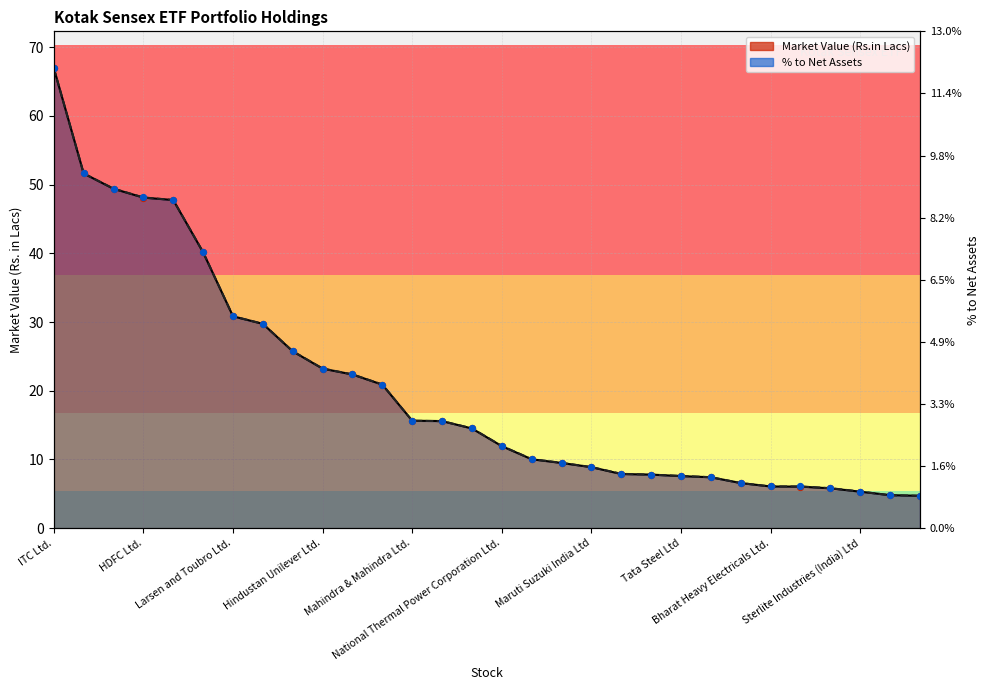

What is the total value across all series at Tata Power Company Ltd.?

11.6